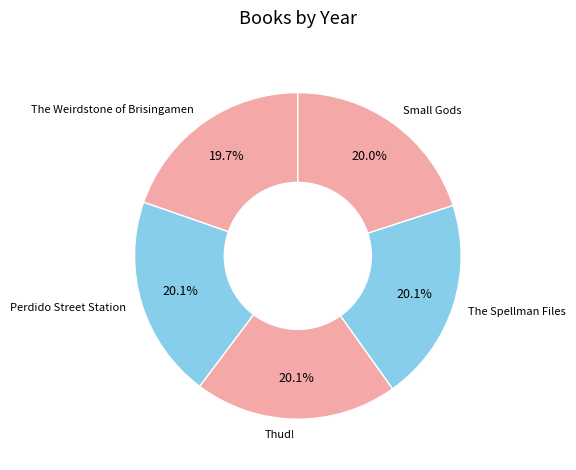

Does The Weirdstone of Brisingamen represent more than half of the total?

No